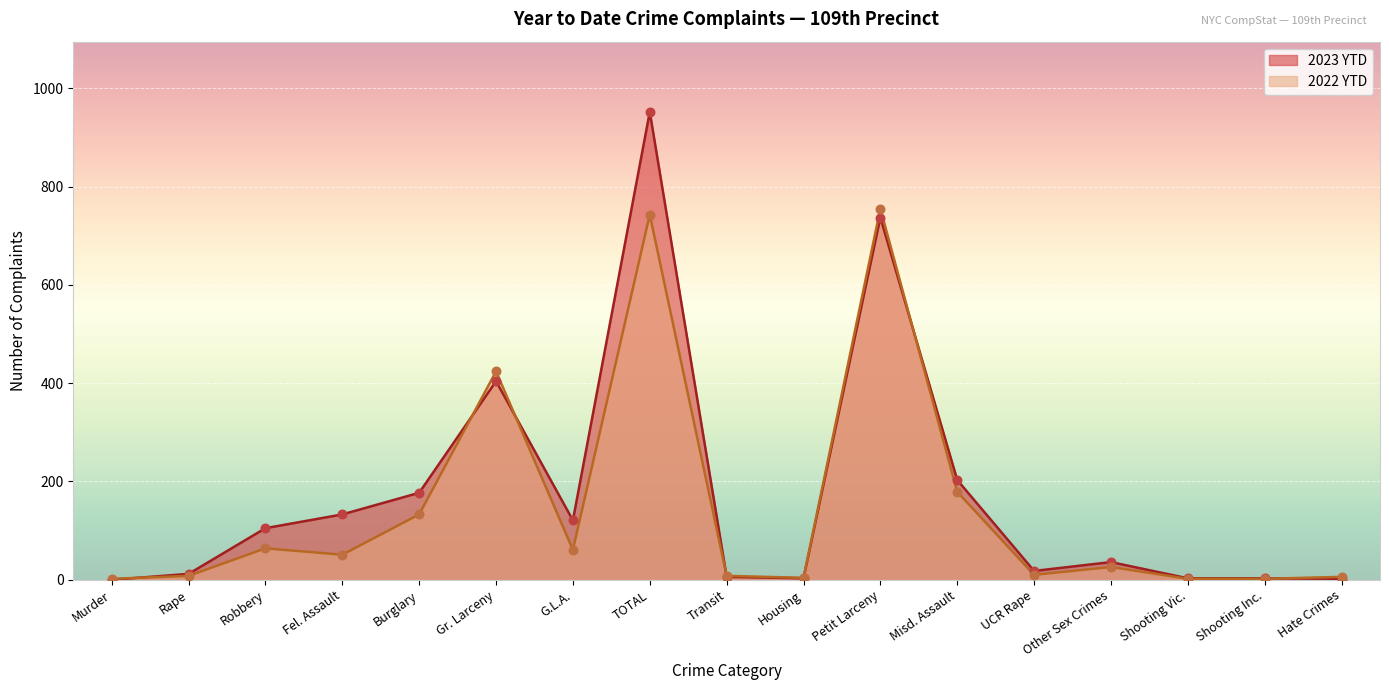

What is the total value across all series at UCR Rape?

28